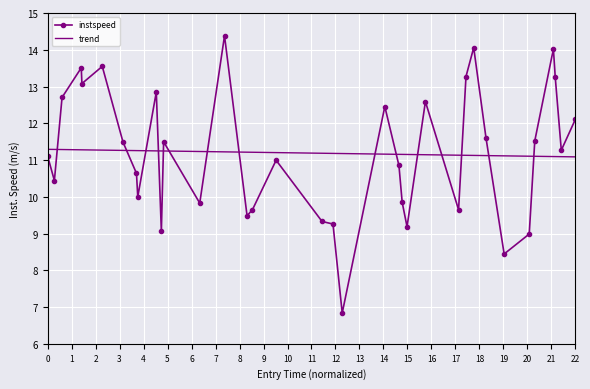

What is the value of the 13th point from the left?

9.8